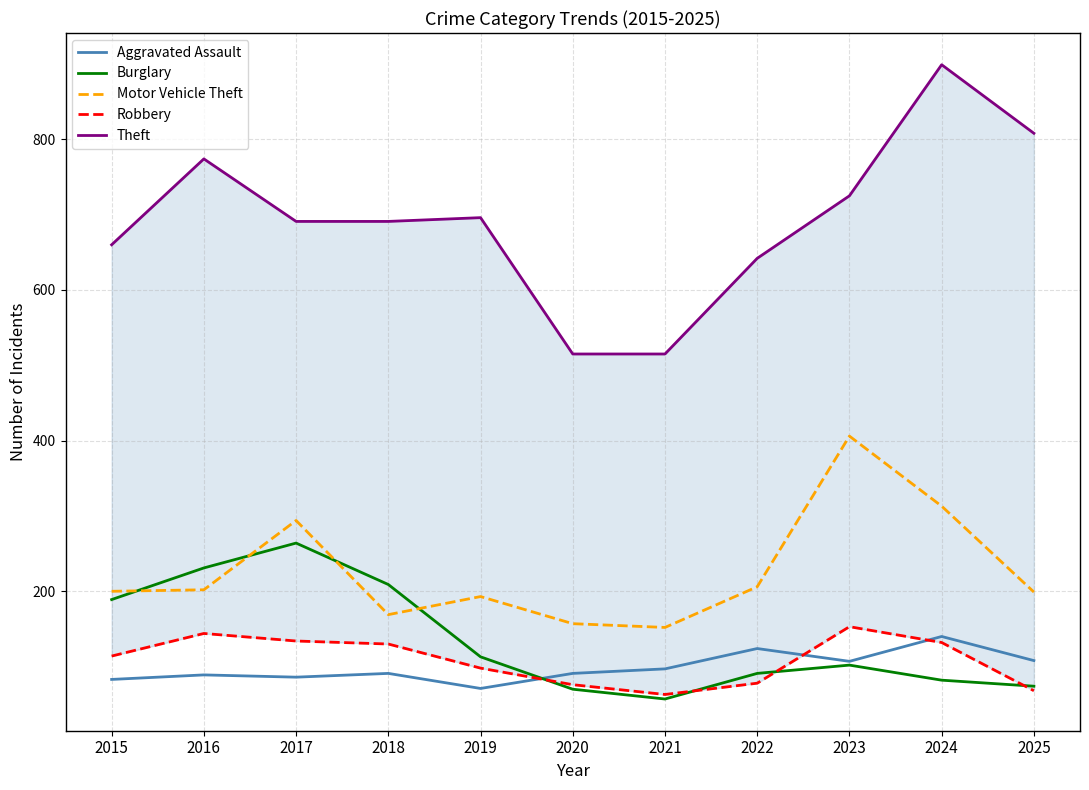

What is the value of the Motor Vehicle Theft point at the 4th from the left?

169